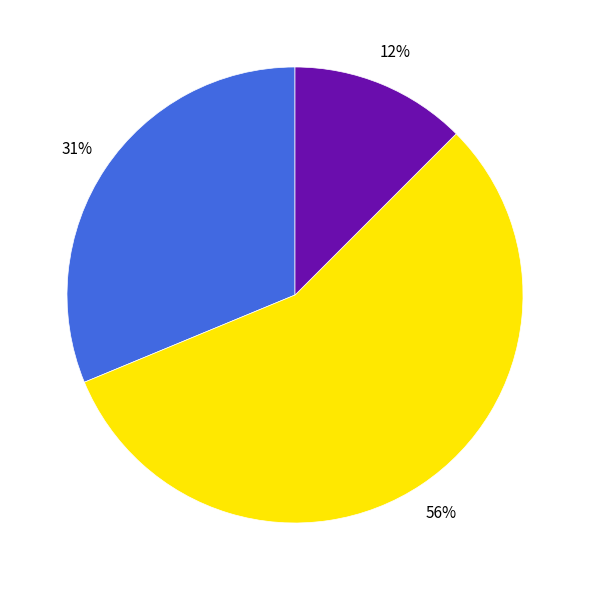

To the nearest percent, what is the difference between the largest and smallest slice percentages?

44%